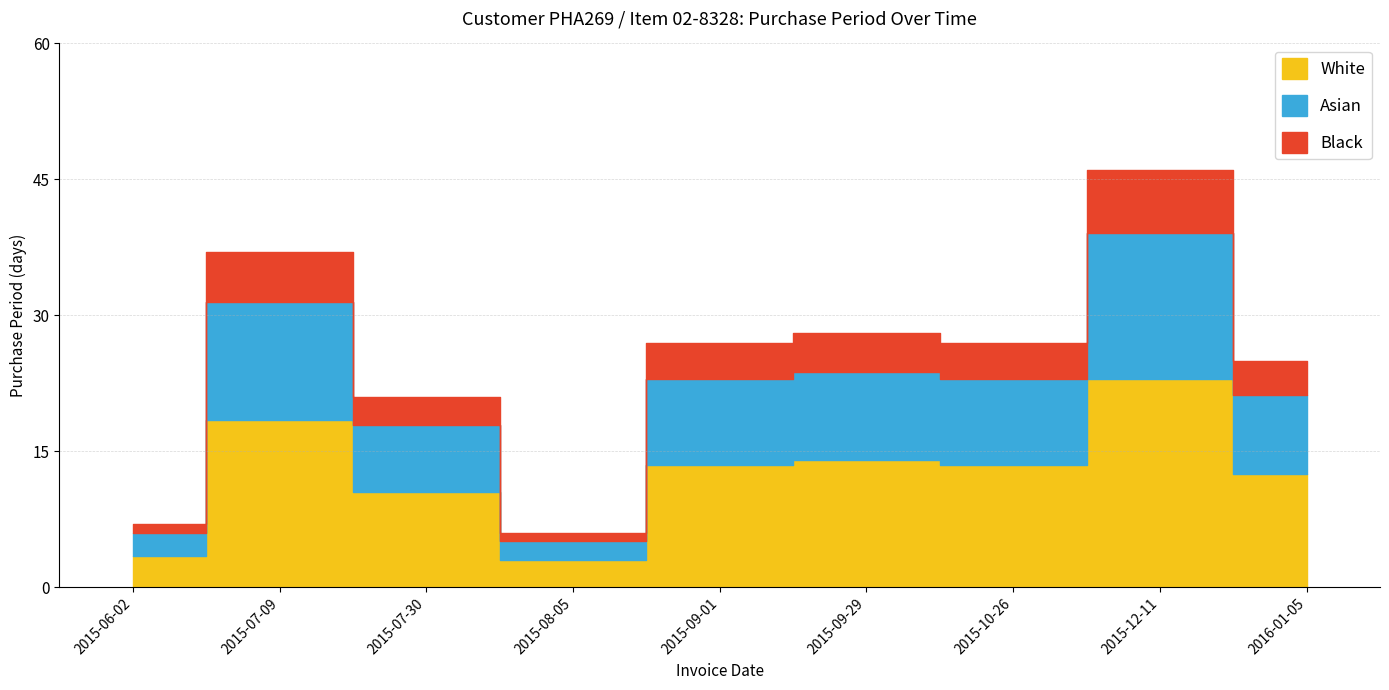

What is the average value?

25